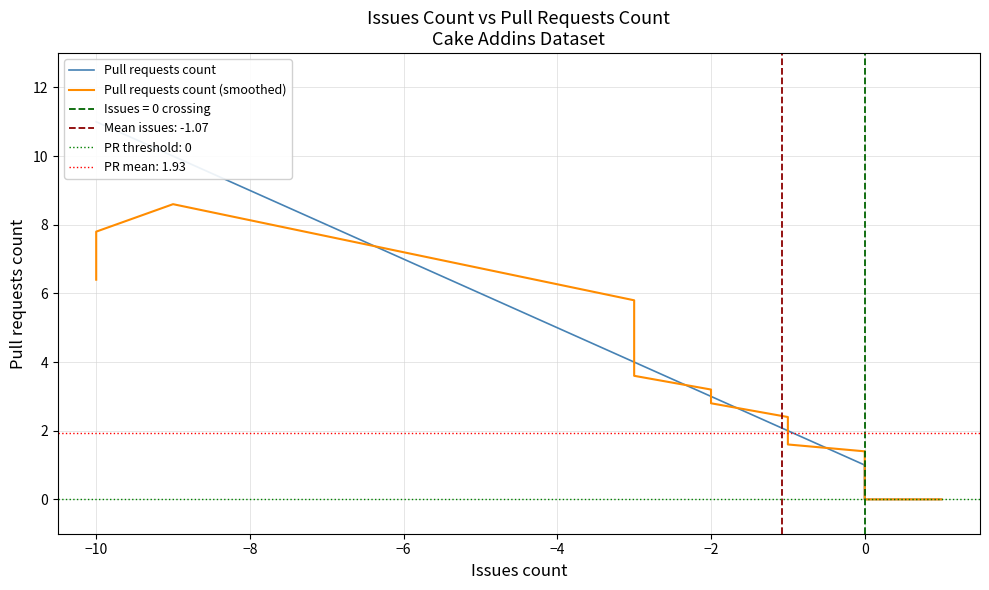

At which label is Pull requests count closest to 5?

−4